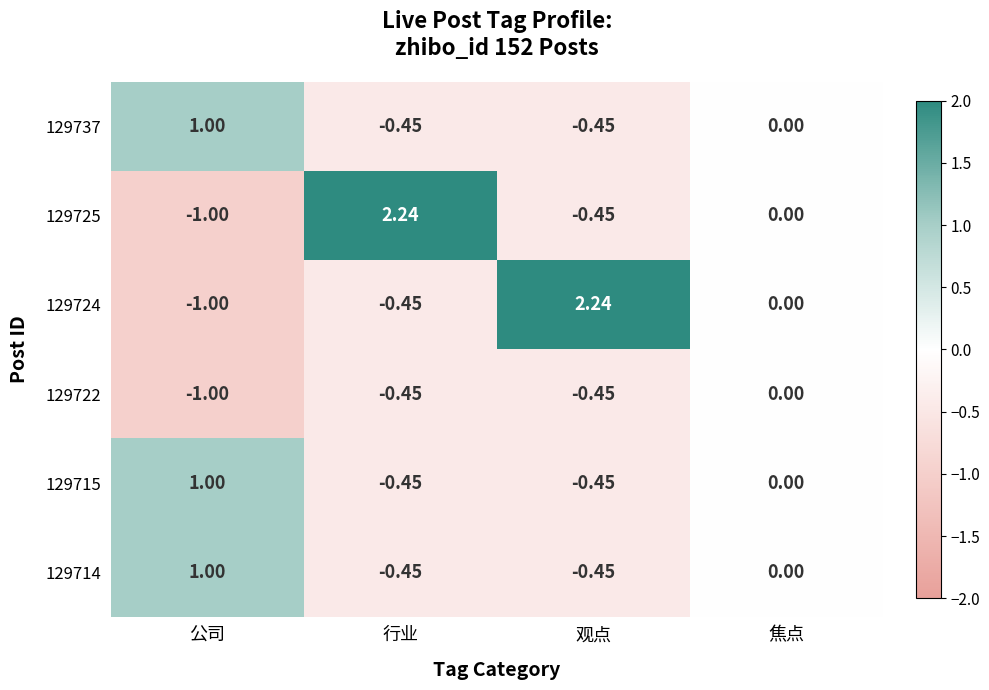

Count the number of categories in the chart.

4